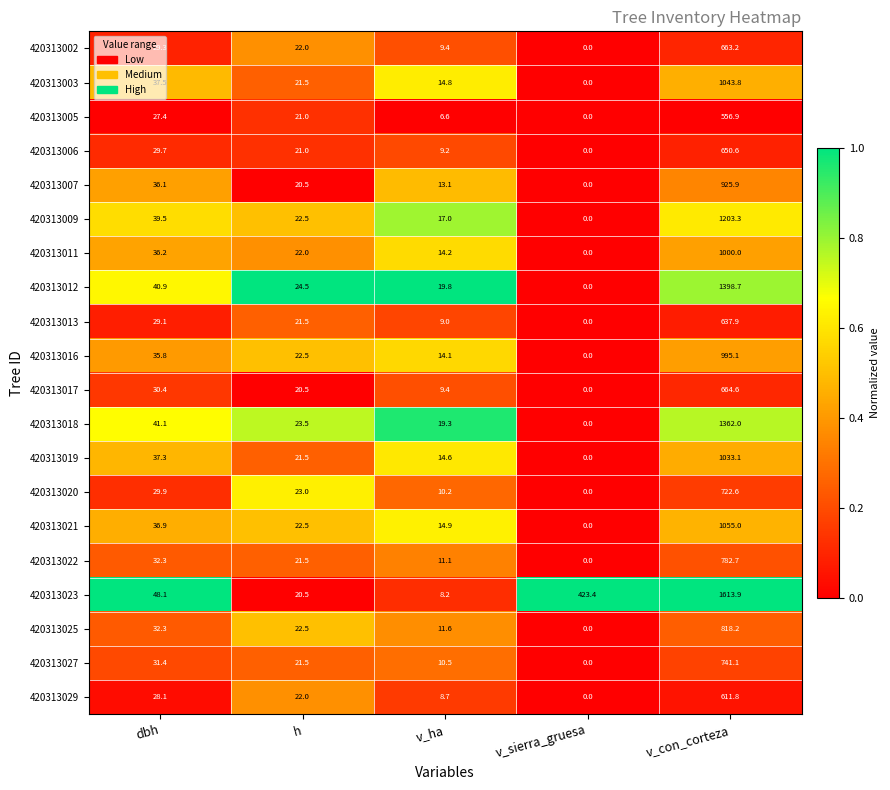

Which label corresponds to the largest value in the chart?

v_con_corteza